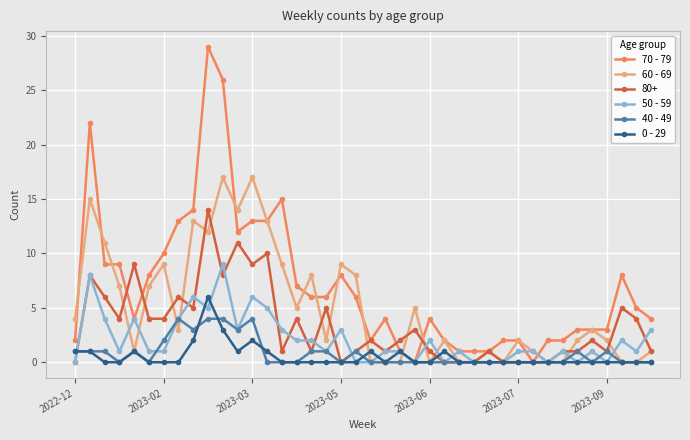

Which series has the widest spread of values?

70 - 79